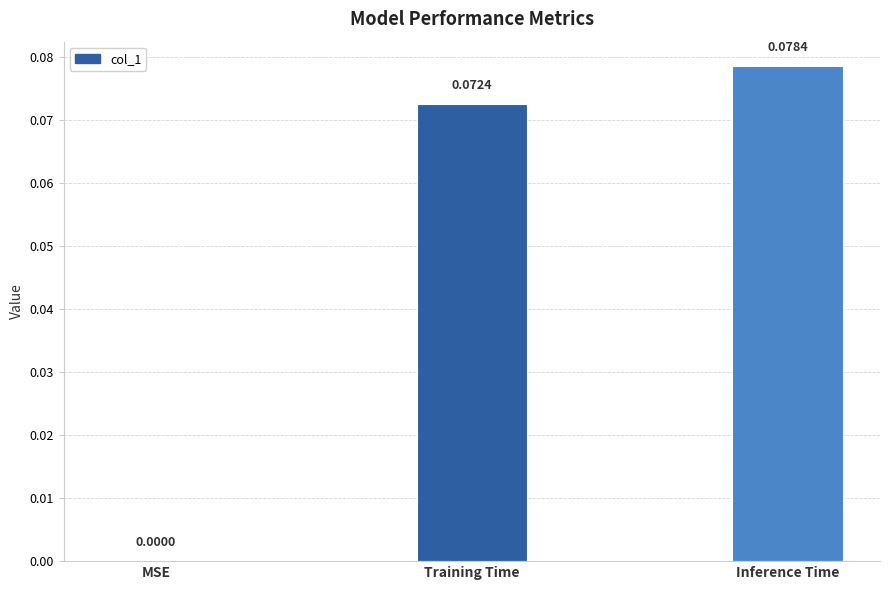

Which has a higher value, Training Time or MSE?

Training Time